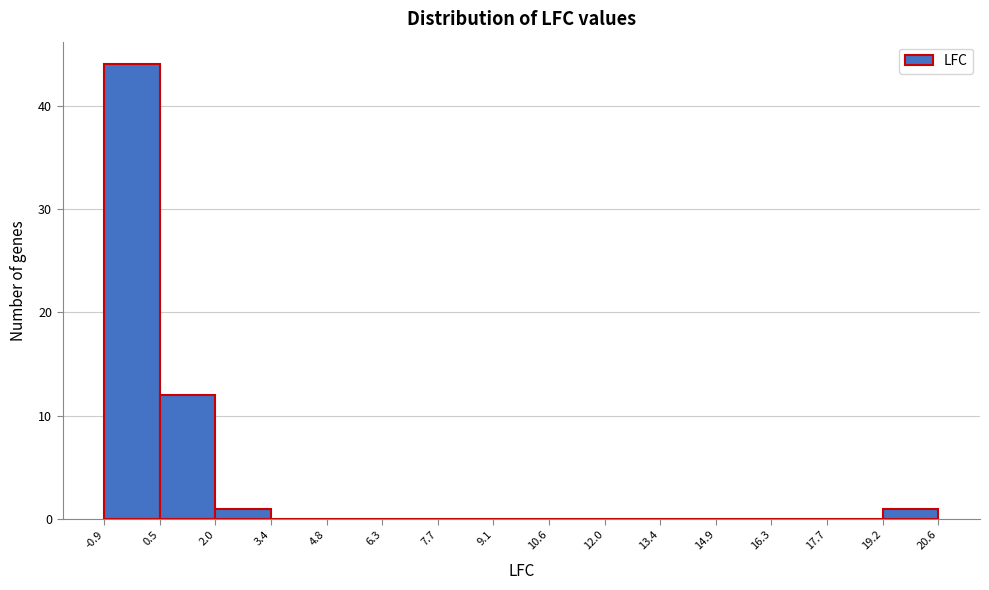

Which range on the x-axis has the tallest bar?

-0.9 to 0.5